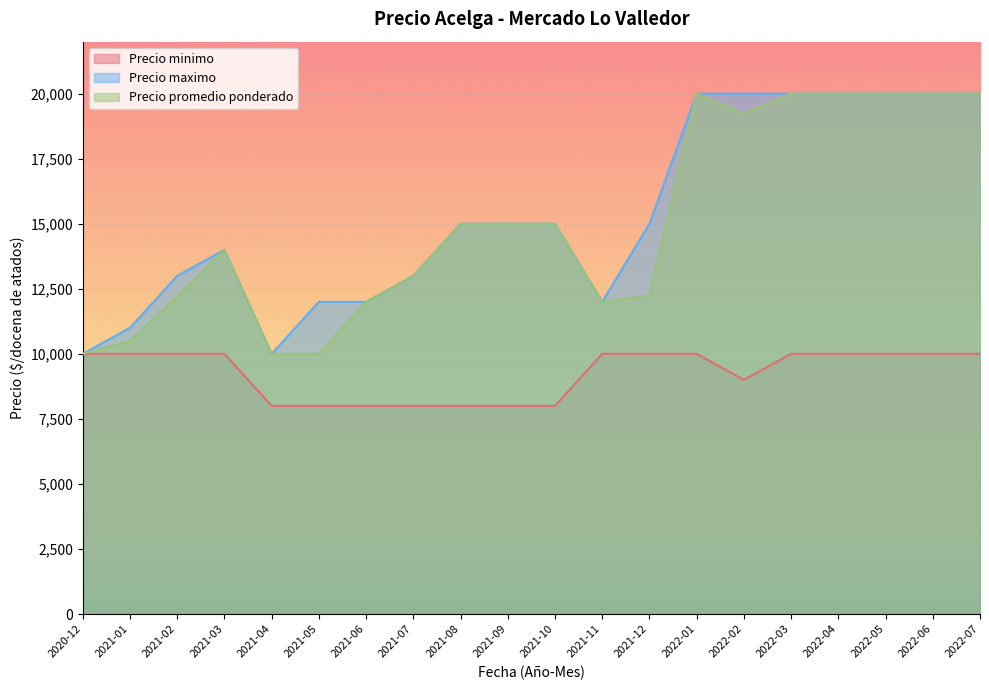

Rank the series by their maximum value, from lowest to highest.

Precio minimo, Precio maximo, Precio promedio ponderado